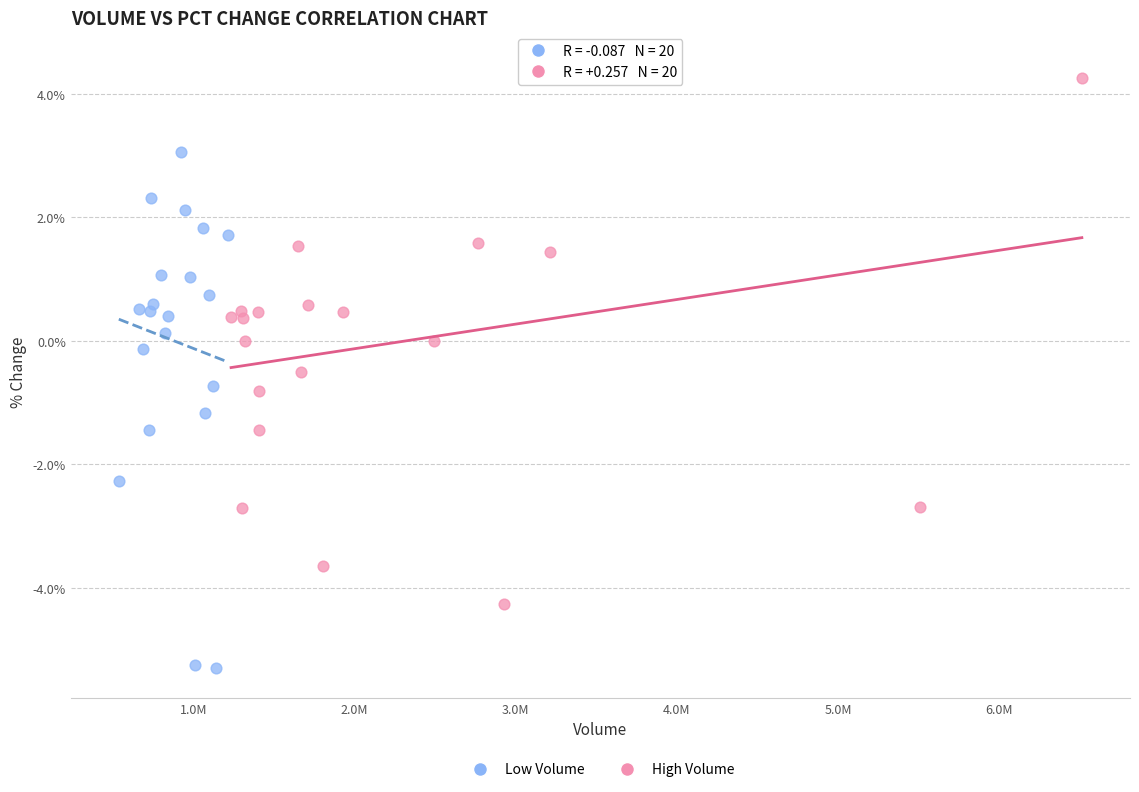

Which series has the largest Y range (max minus min)?

High Volume